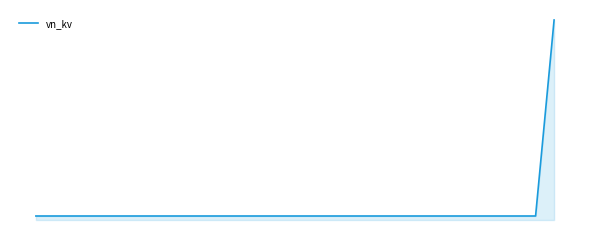

What is the value of the 2nd point from the left?

0.4